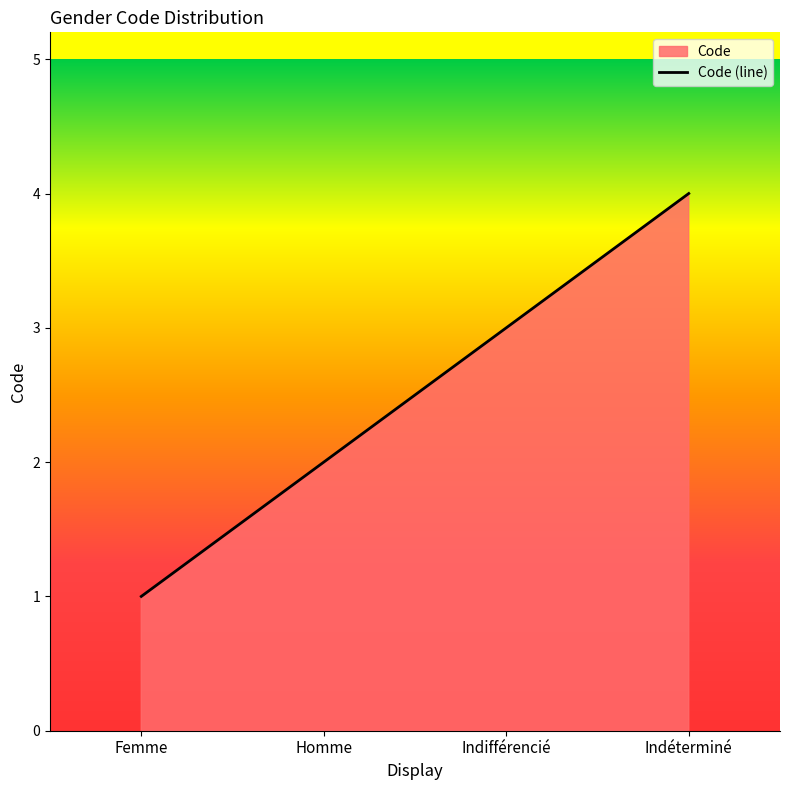

Read the value at Femme.

1